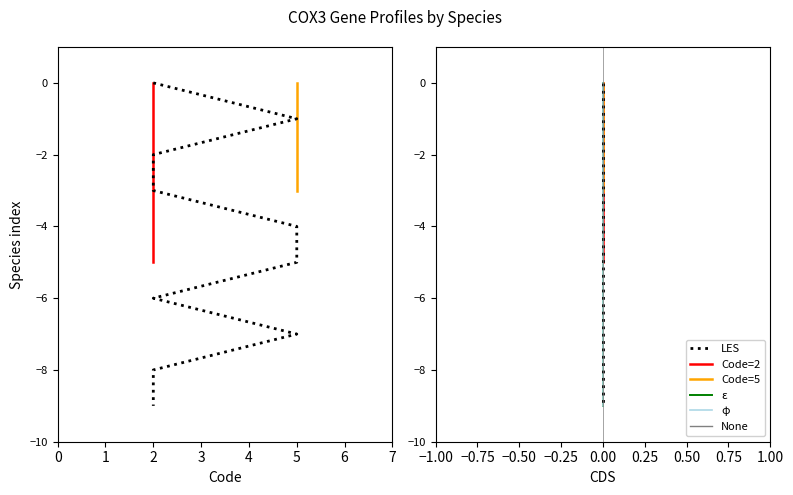

Is the value of Code=5 (Gene count) at Lepidocampa weberi greater than the value of Code=2 (Gene count) at Labeo nasus?

Yes